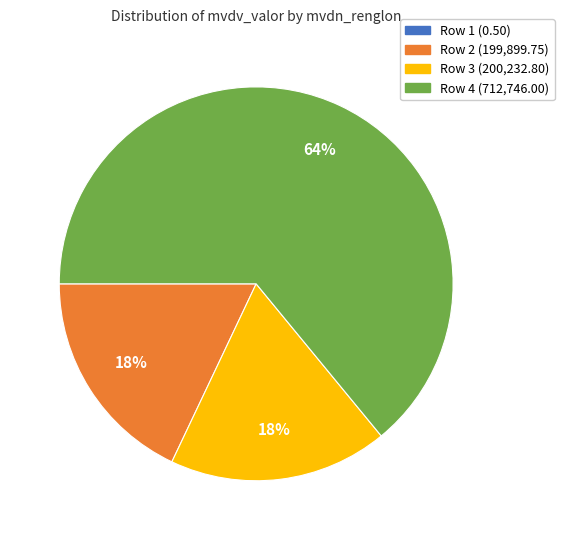

Which category has the biggest portion of the pie?

Row 4